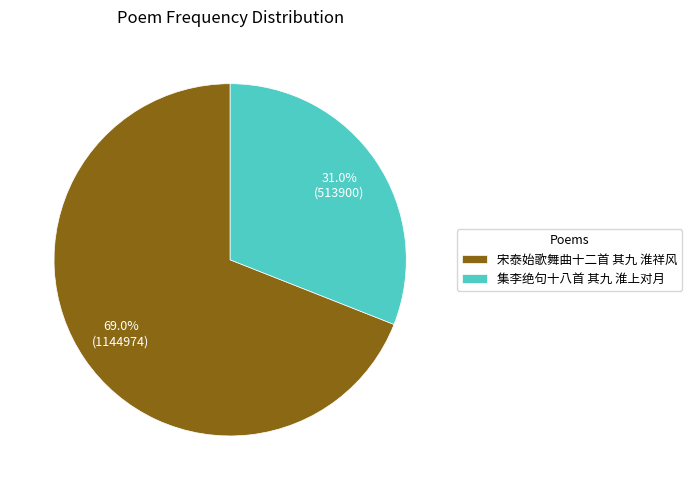

What percentage is NOT represented by 集李绝句十八首 其九 淮上对月?

69.0%